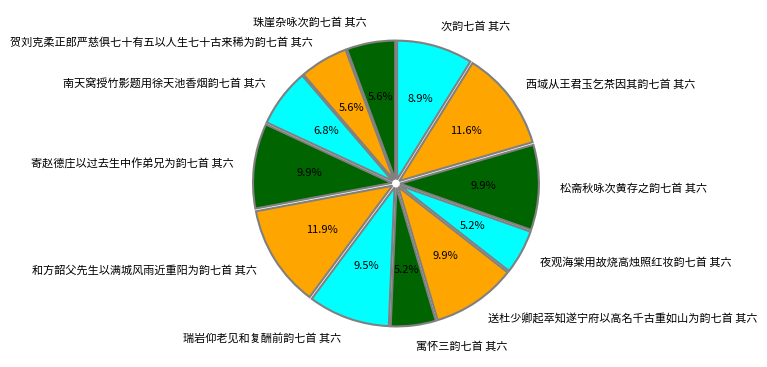

To the nearest percent, what is the difference between the 寄赵德庄以过去生中作弟兄为韵七首 其六 and 夜观海棠用故烧高烛照红妆韵七首 其六 slice percentages?

5%